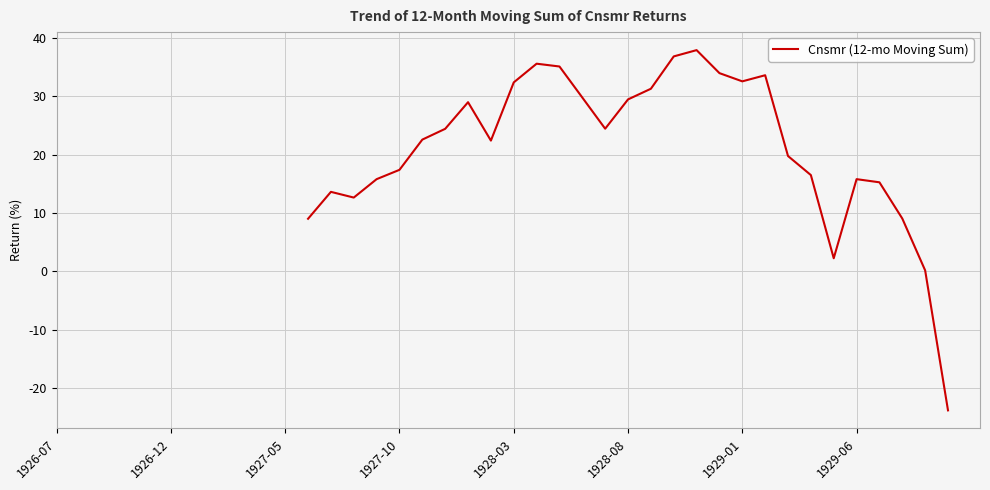

What is the difference between the values at 29 and 17?

9.6